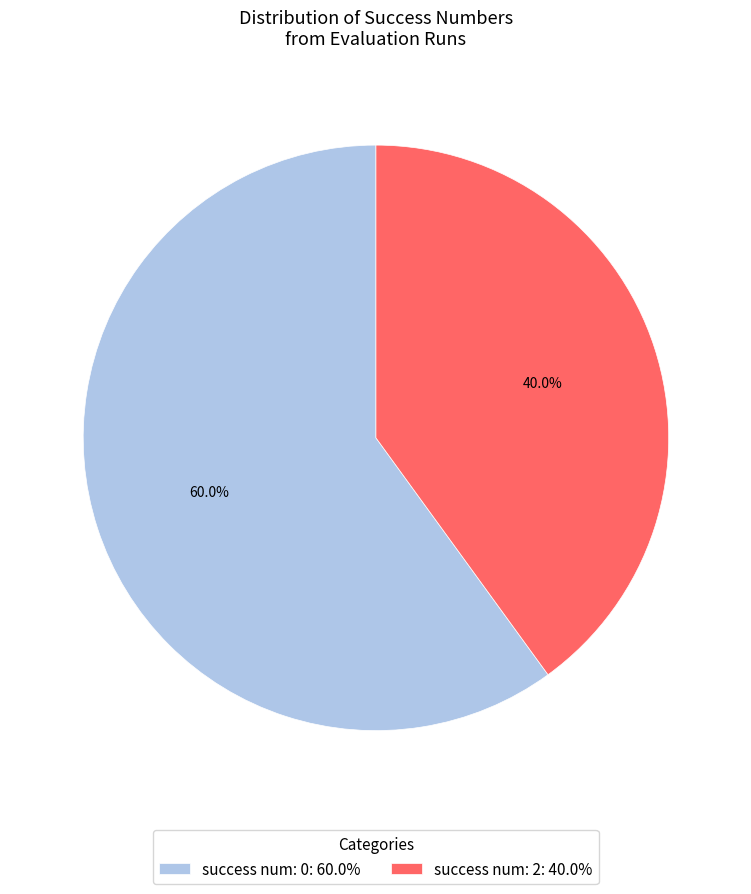

Which category has the biggest portion of the pie?

success num: 0: 60.0%